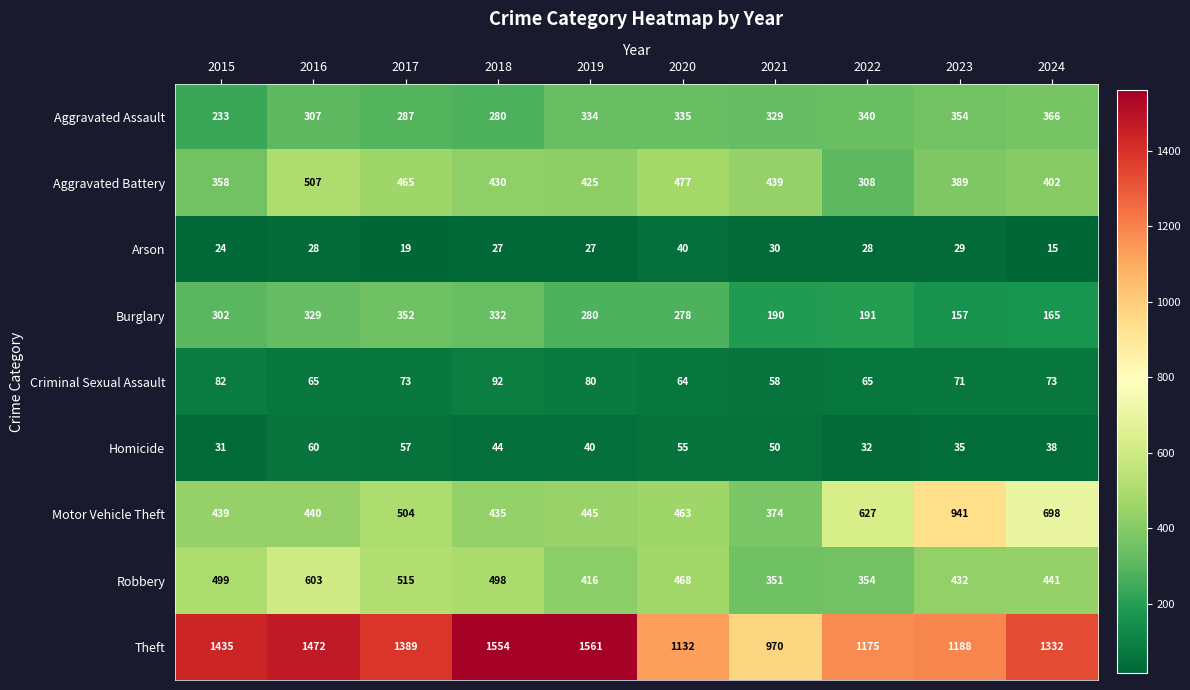

Rank the series at 2016 from lowest to highest value.

Arson, Homicide, Criminal Sexual Assault, Aggravated Assault, Burglary, Motor Vehicle Theft, Aggravated Battery, Robbery, Theft